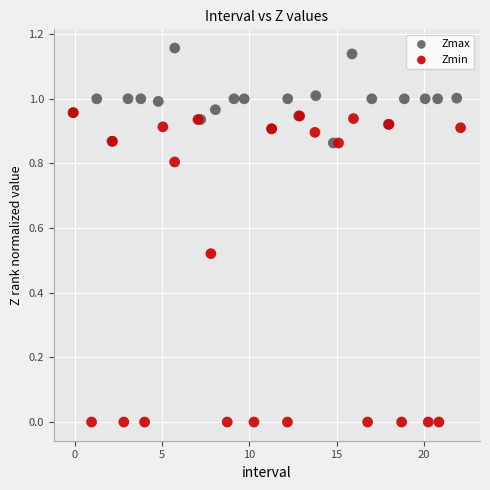

Which series contains the lowest Y value?

Zmin